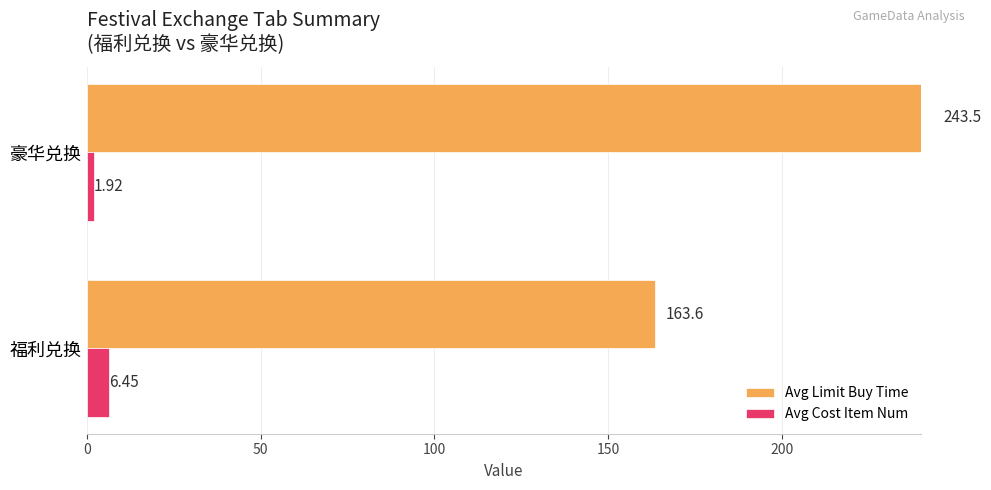

Which has a higher value, 豪华兑换 or 福利兑换?

豪华兑换